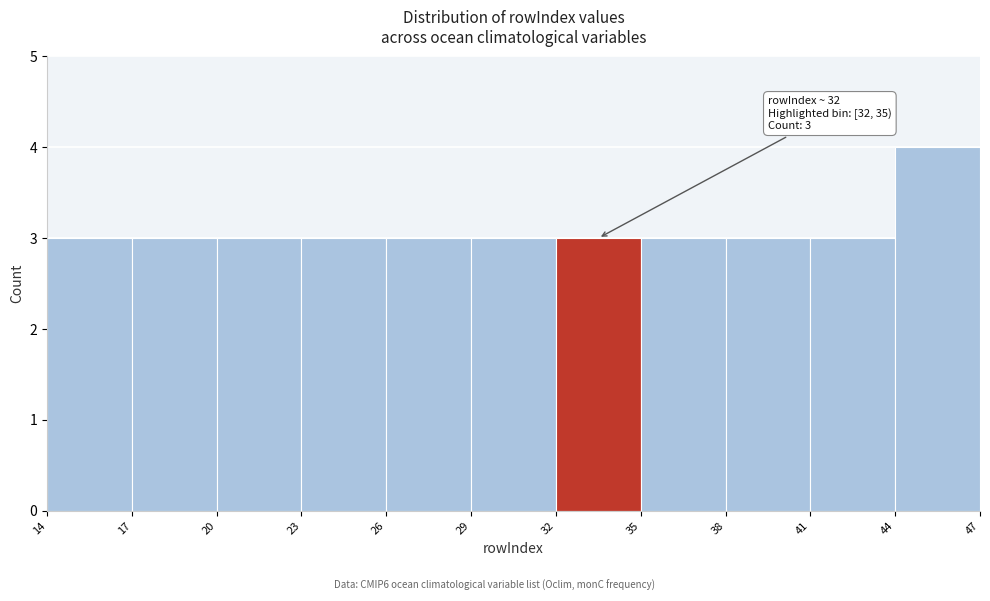

Which range on the x-axis has the tallest bar?

44 to 47